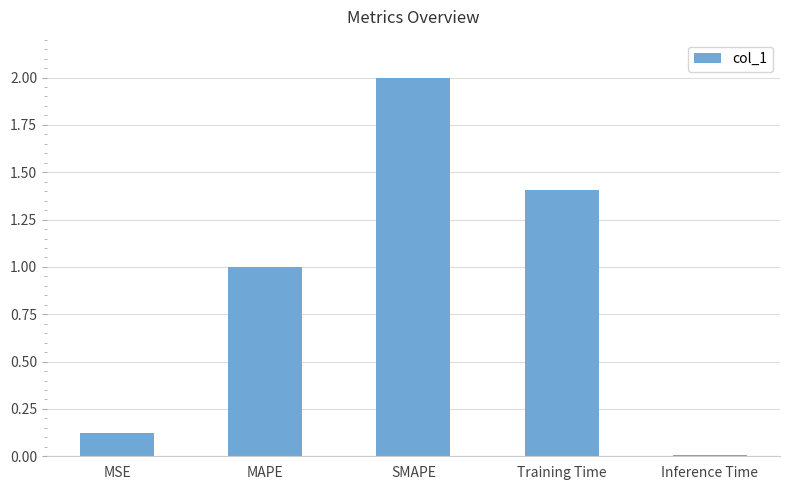

At which label is the value closest to 1?

MAPE